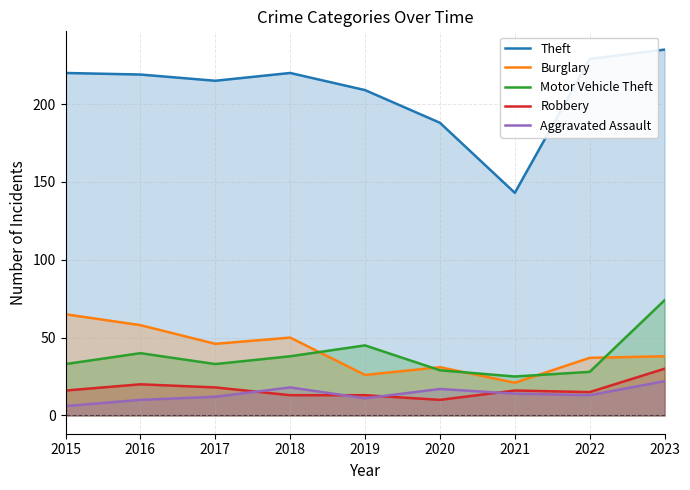

Reading left to right, what are all the values shown in this chart?

Theft: 220	219	215	220	209	188	143	229	235
Burglary: 65	58	46	50	26	31	21	37	38
Motor Vehicle Theft: 33	40	33	38	45	29	25	28	74
Robbery: 16	20	18	13	13	10	16	15	30
Aggravated Assault: 6	10	12	18	11	17	14	13	22